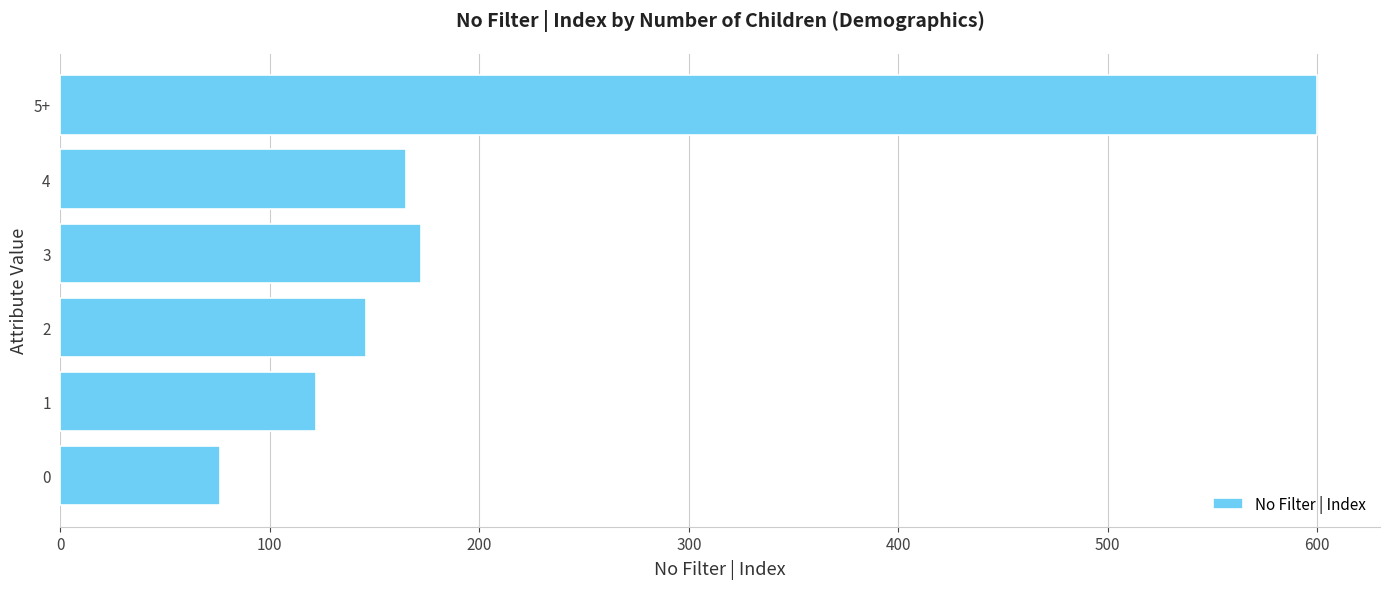

List the labels in order of value, smallest first.

0, 1, 2, 4, 3, 5+